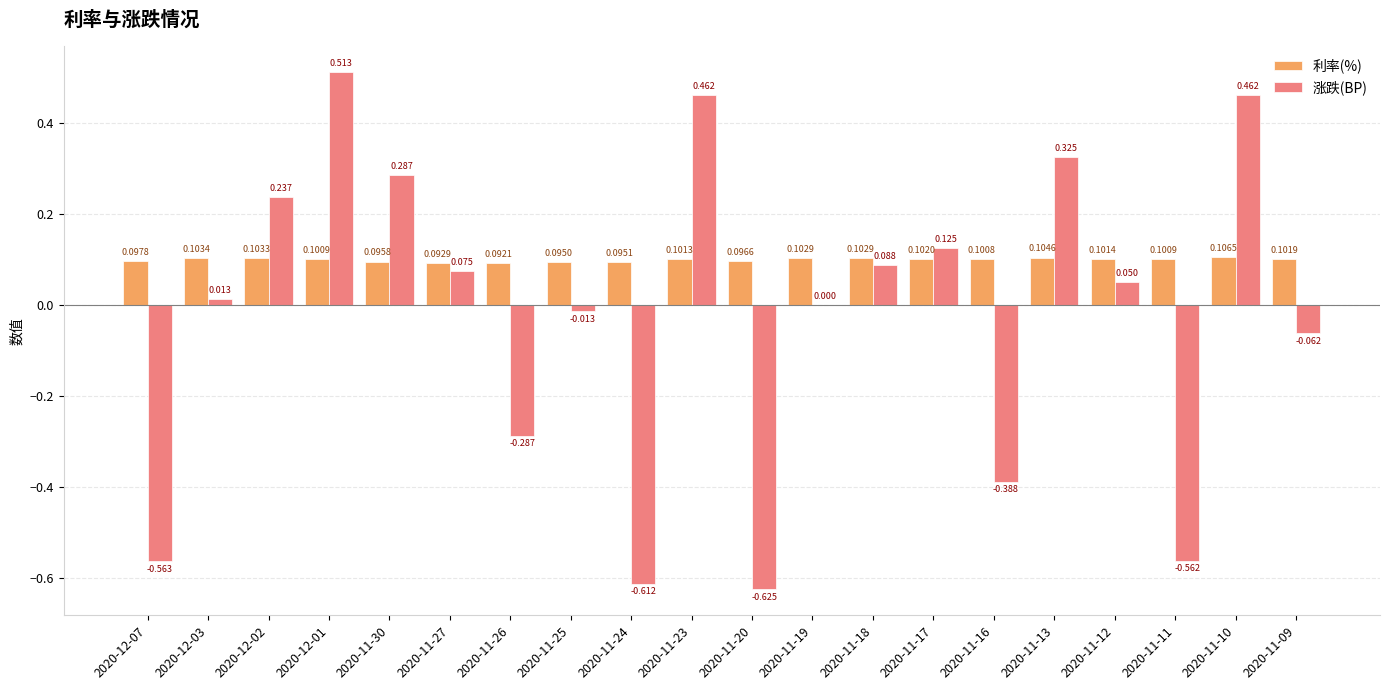

Is the value of 涨跌(BP) at 2020-11-13 greater than the value of 利率(%) at 2020-12-02?

Yes